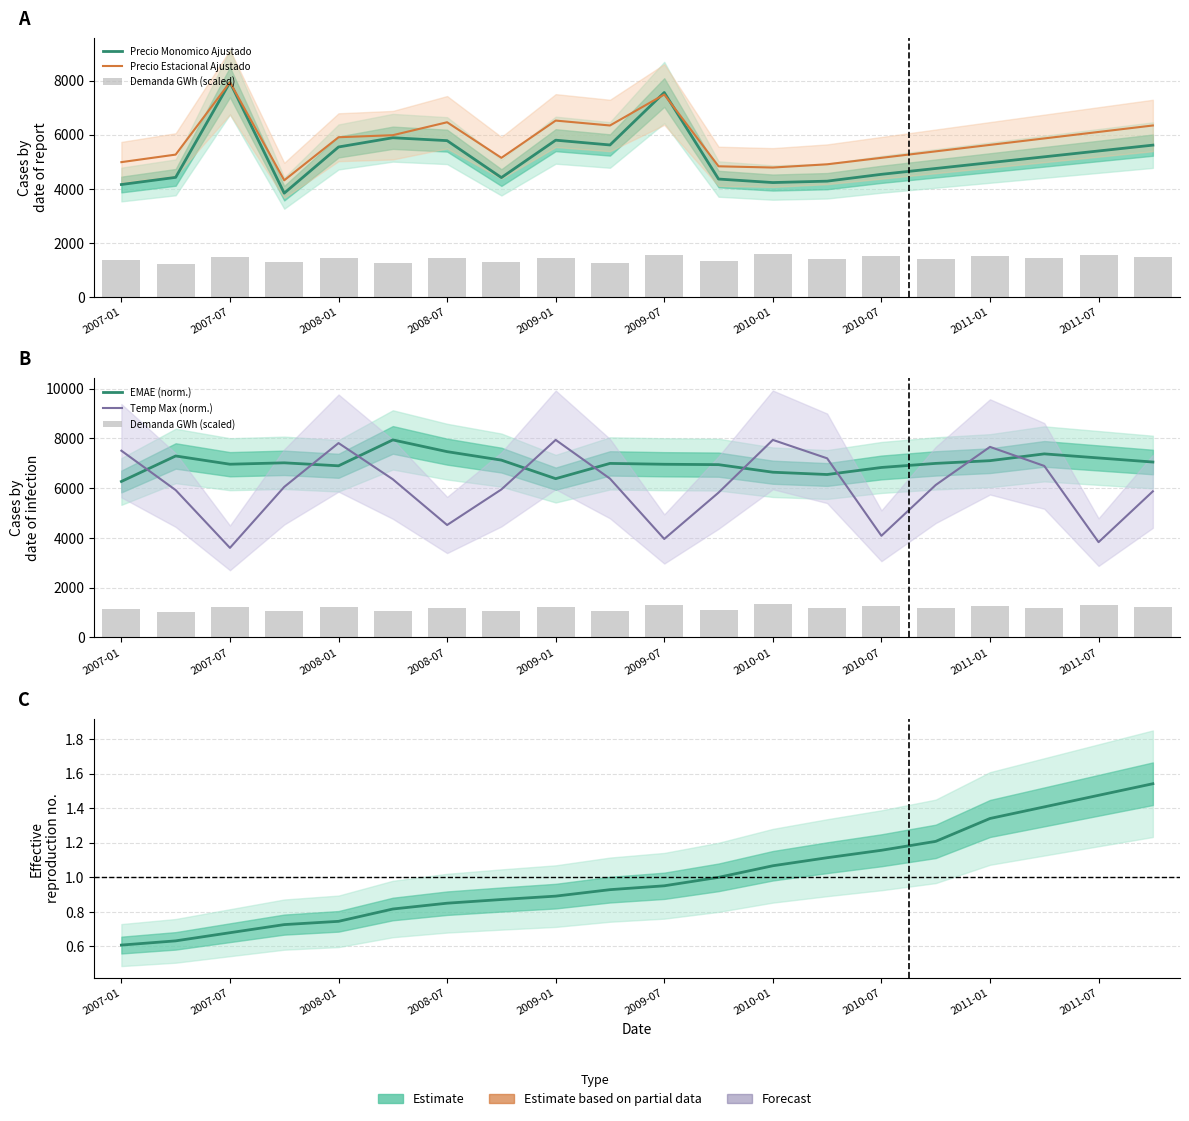

How many values in the EMAE (norm.) series are below 6997?

10